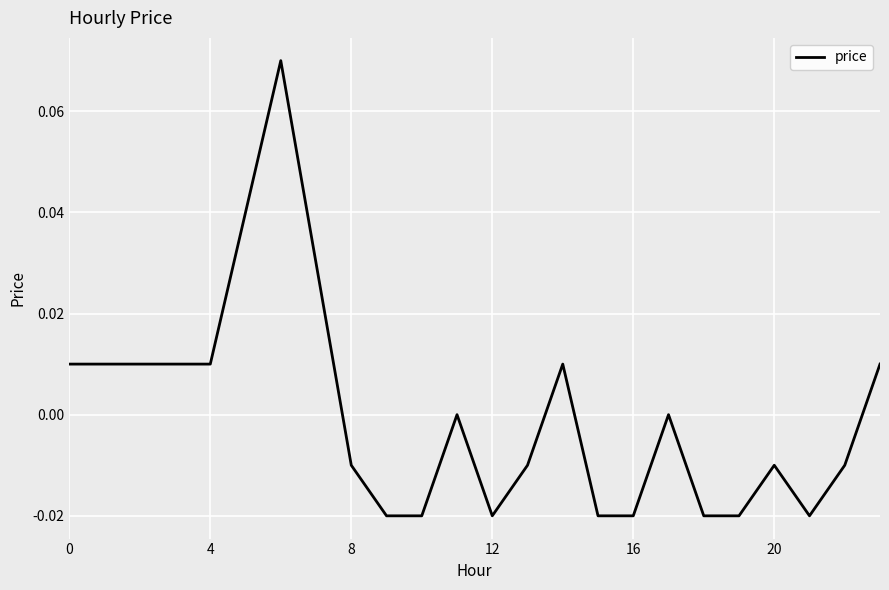

Does the chart display data point markers on the line(s)?

No